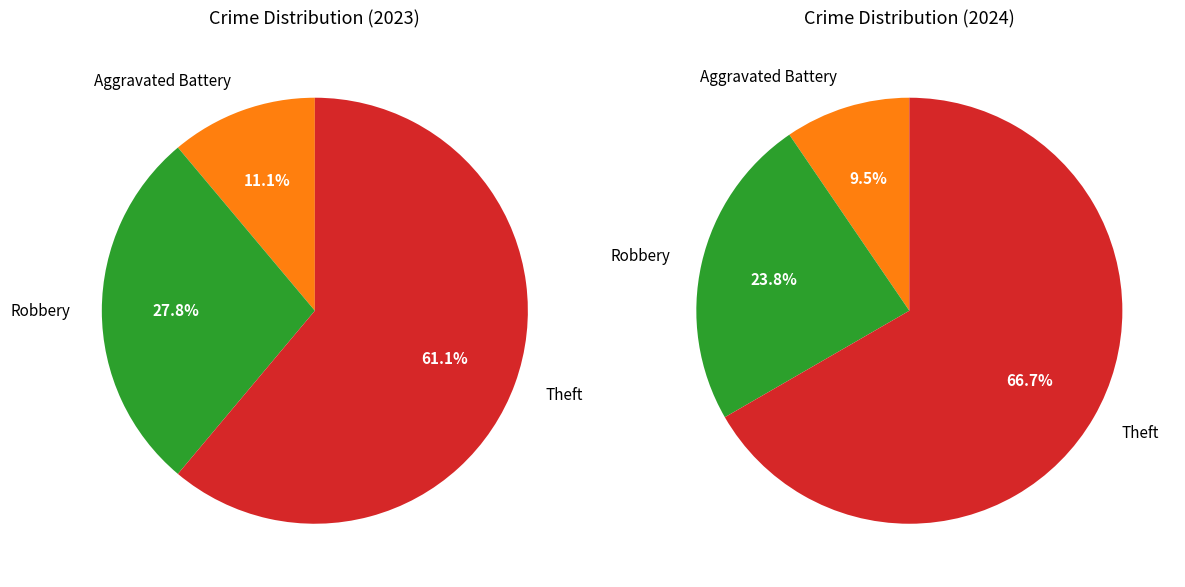

The 3 slice represents 61% of the pie. True or false?

True